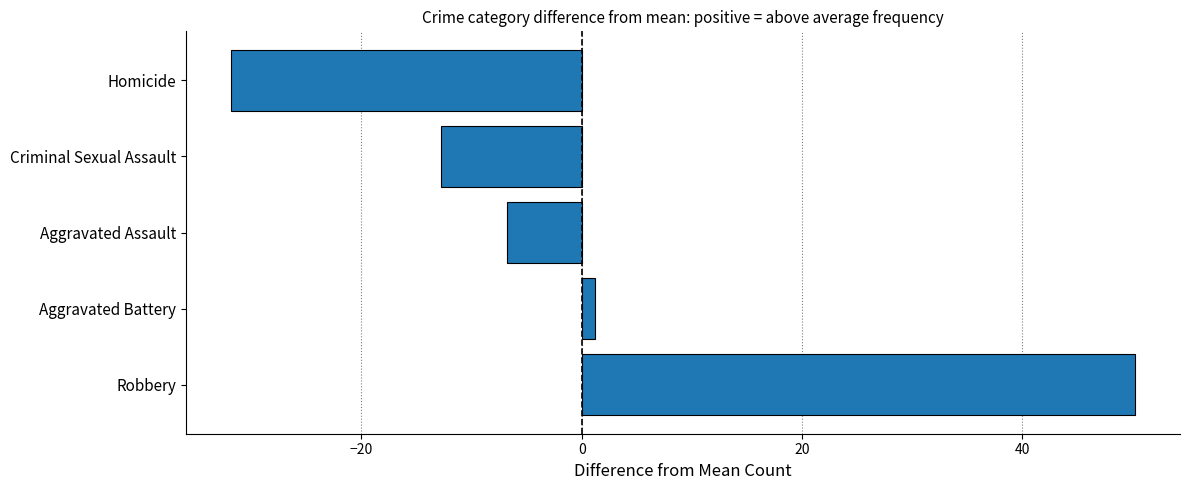

Are the bars grouped side by side (vs. stacked)?

No